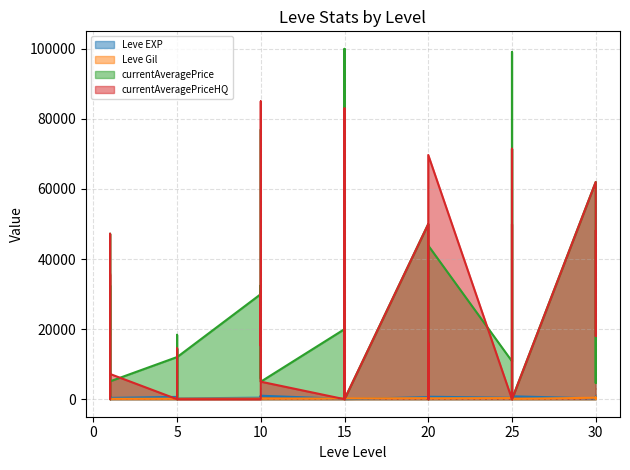

What is the sum of the Leve Gil values at 1 and 25?

284